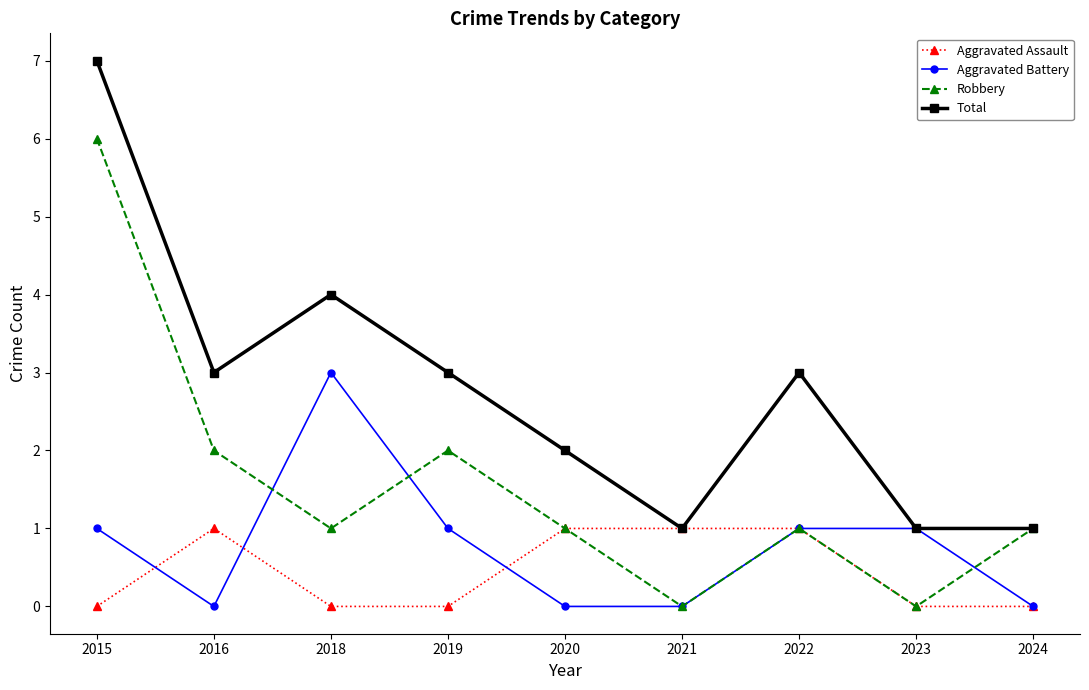

What is the highest value of the Aggravated Battery series?

3